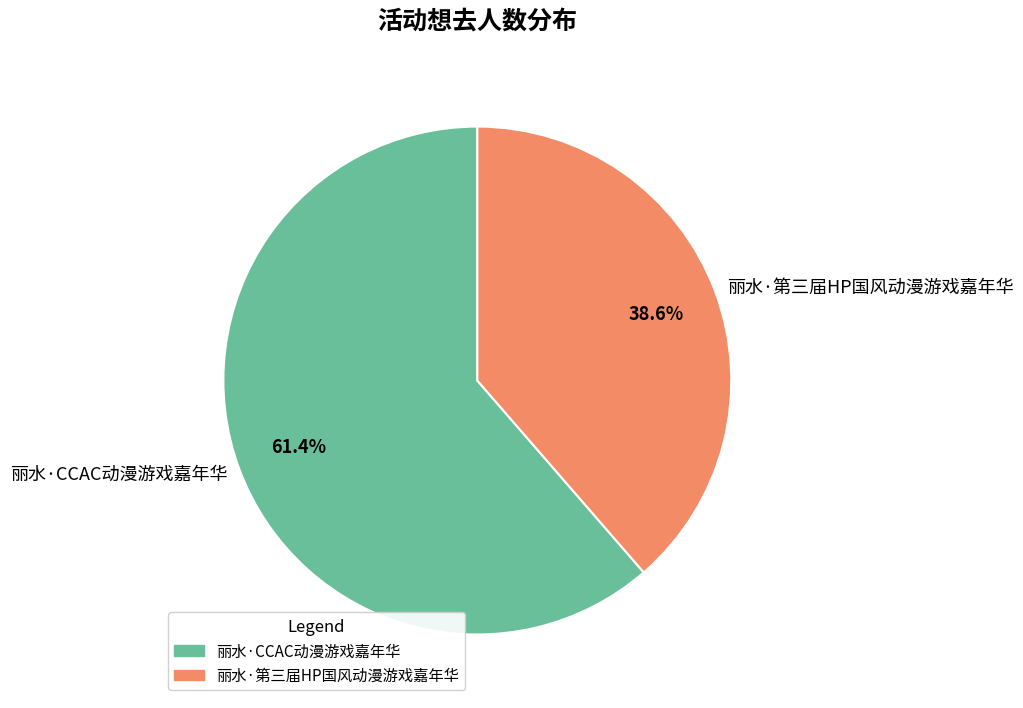

The 丽水·第三届HP国风动漫游戏嘉年华 slice represents 39% of the pie. True or false?

True